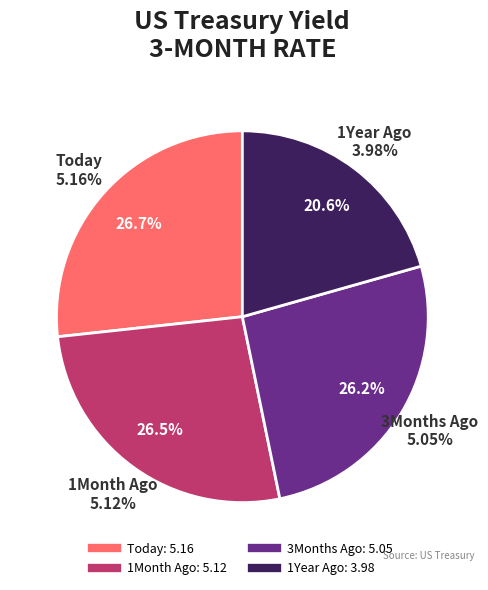

Combined, do 3Months Ago and Today account for over 50%?

Yes